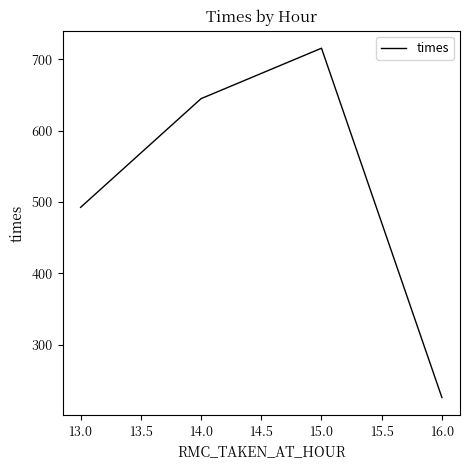

How many distinct data groups are displayed?

1